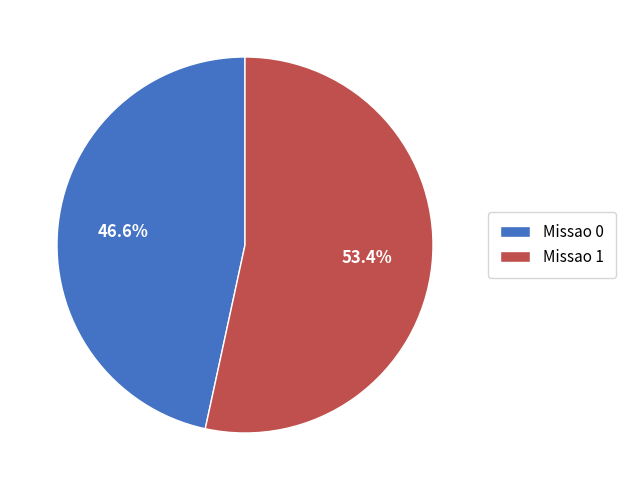

What is the ratio of the value at Missao 1 to the value at Missao 0?

1.1